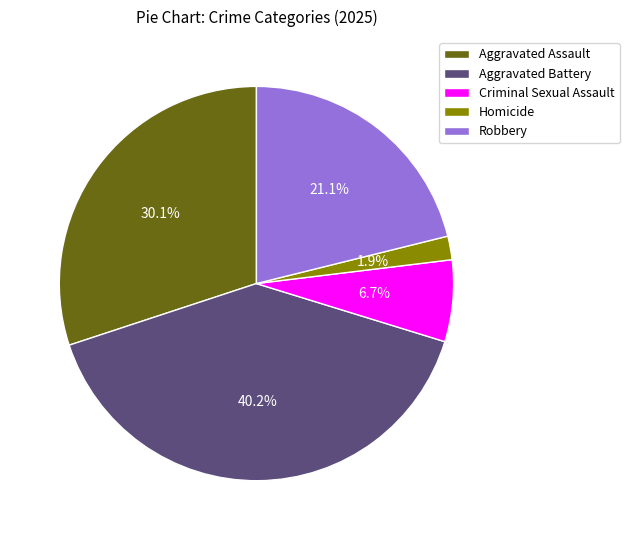

To the nearest percent, what portion does Aggravated Battery represent?

40%